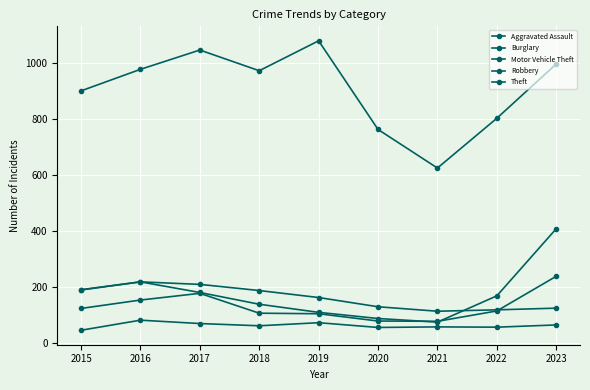

What is the difference between the maximum and minimum values in the Aggravated Assault series?

36